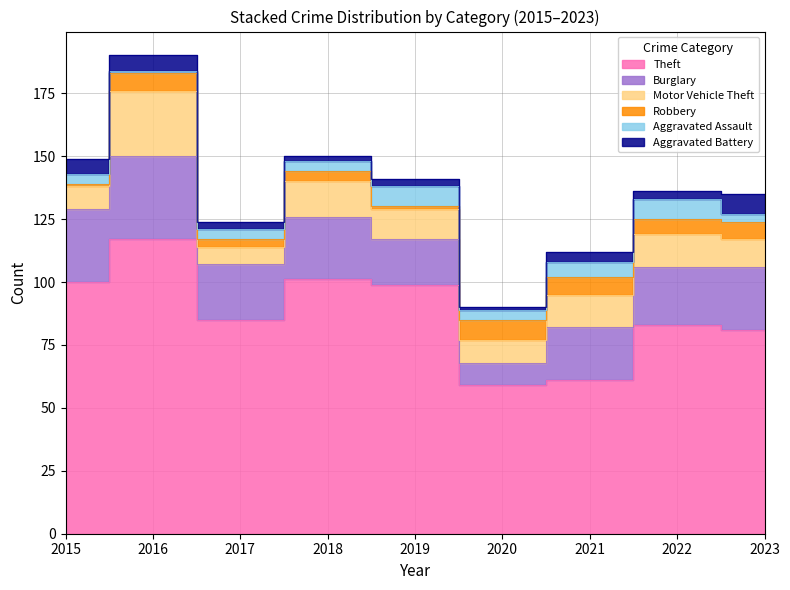

What is the total value across all series at 2023?

135